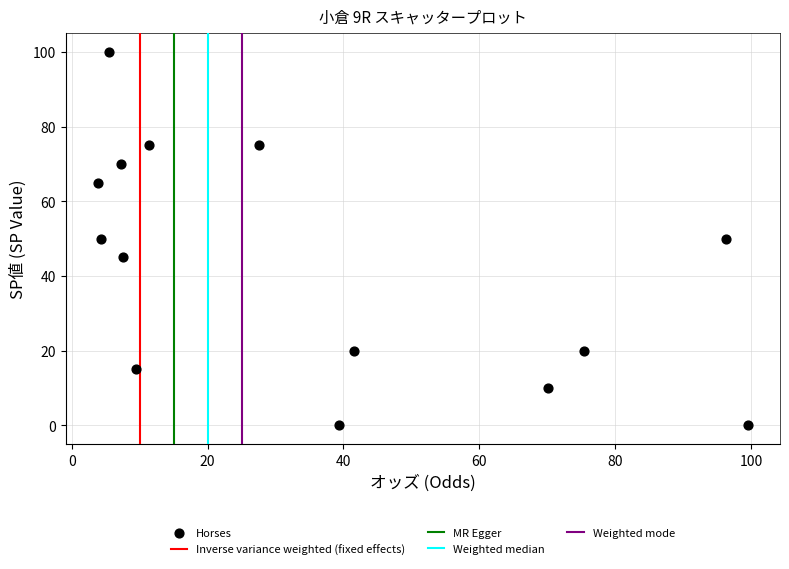

What is the range of Y values (max minus min)?

100